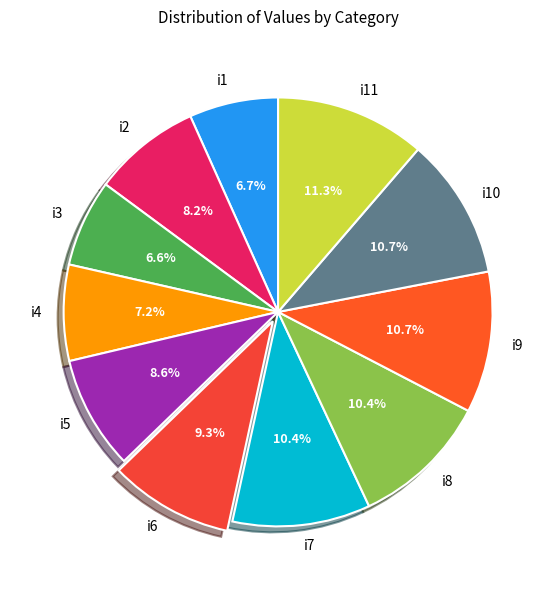

To the nearest percent, what portion does i9 represent?

11%